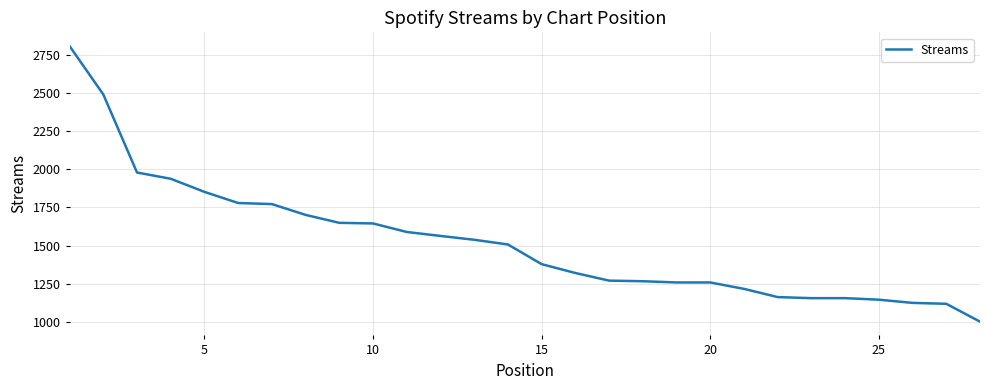

What is the difference between the maximum and minimum values?

1807